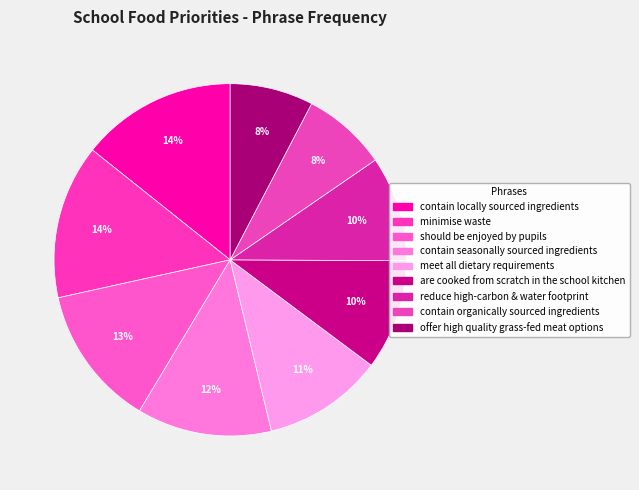

Which slice is the largest?

contain locally sourced ingredients